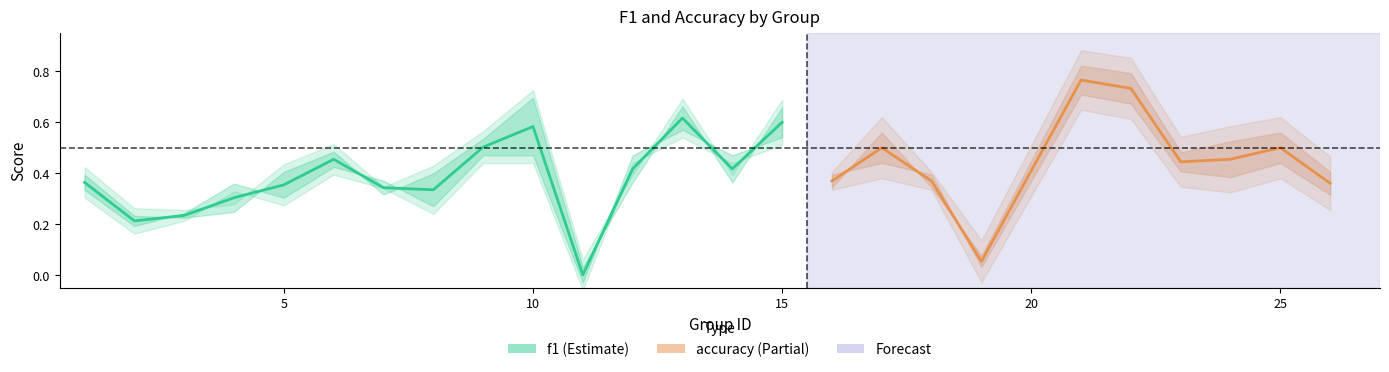

What are all the series names shown in the legend?

f1, accuracy